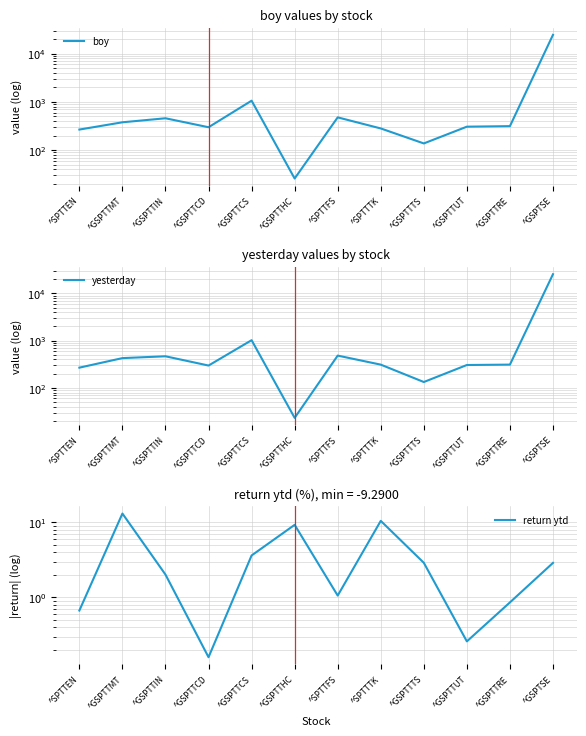

Reading left to right, what are all the values shown in this chart?

boy: ^SPTTEN=267.1	^GSPTTMT=378.2	^GSPTTIN=458.4	^GSPTTCD=298.5	^GSPTTCS=1062.4	^GSPTTHC=25.7	^SPTTFS=478.5	^SPTTTK=281.8	^GSPTTTS=137.6	^GSPTTUT=306.7	^GSPTTRE=314.6	^GSPTSE=24727.9
yesterday: ^SPTTEN=268.9	^GSPTTMT=427.9	^GSPTTIN=467.7	^GSPTTCD=298.0	^GSPTTCS=1023.8	^GSPTTHC=23.3	^SPTTFS=483.6	^SPTTTK=311.4	^GSPTTTS=133.7	^GSPTTUT=305.9	^GSPTTRE=311.9	^GSPTSE=25442.9
return ytd: ^SPTTEN=0.7	^GSPTTMT=13.1	^GSPTTIN=2.0	^GSPTTCD=0.2	^GSPTTCS=3.6	^GSPTTHC=9.3	^SPTTFS=1.1	^SPTTTK=10.5	^GSPTTTS=2.9	^GSPTTUT=0.3	^GSPTTRE=0.9	^GSPTSE=2.9